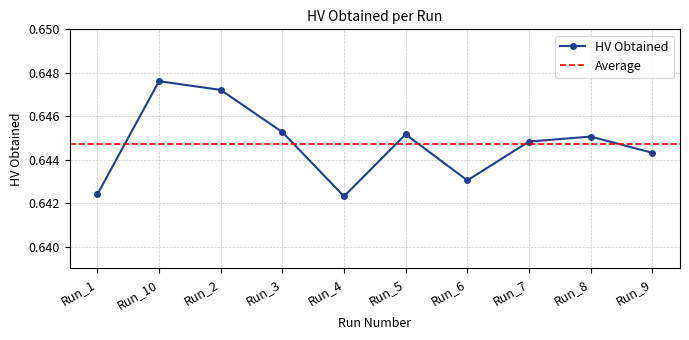

Is it true that the value at Run_8 is 1.1?

False